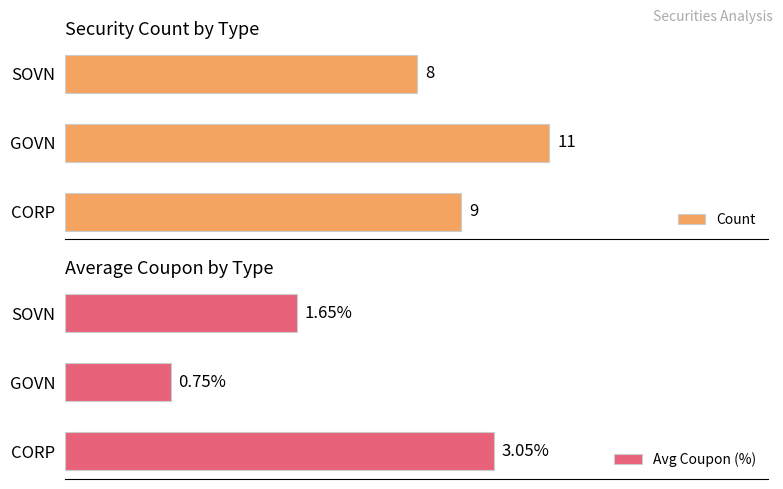

At which label does Avg Coupon (%) reach its peak?

CORP